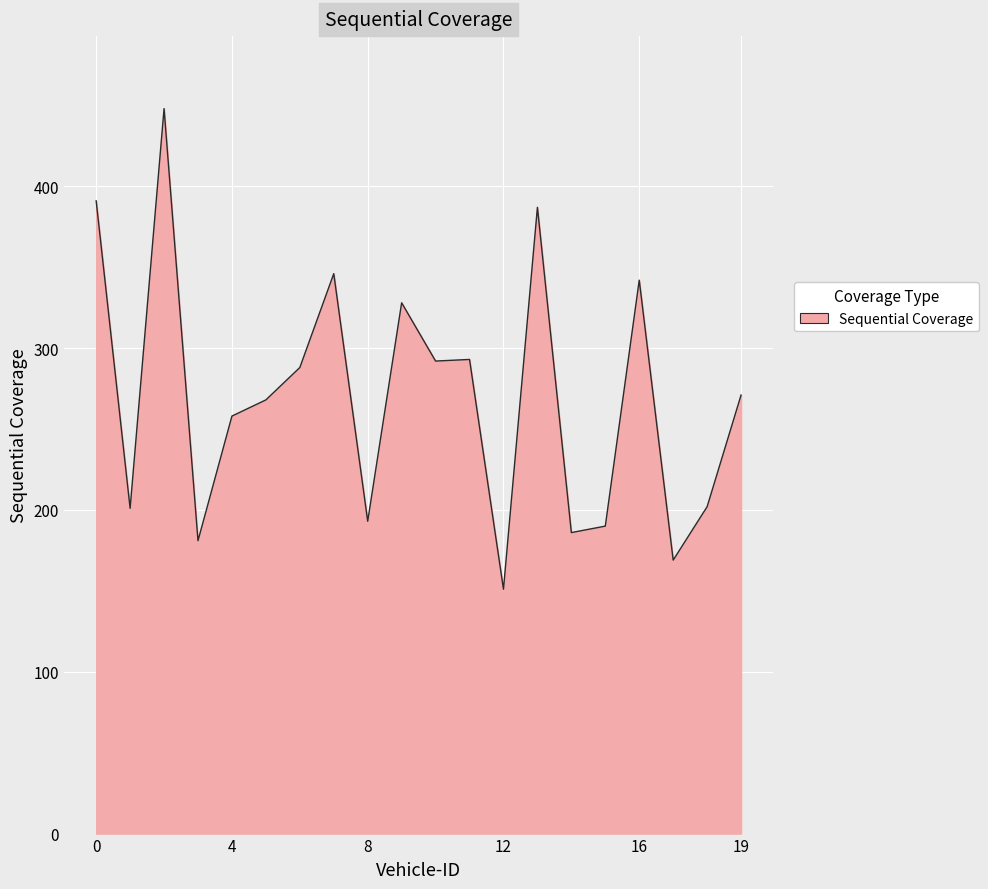

What is the greatest value displayed?

448